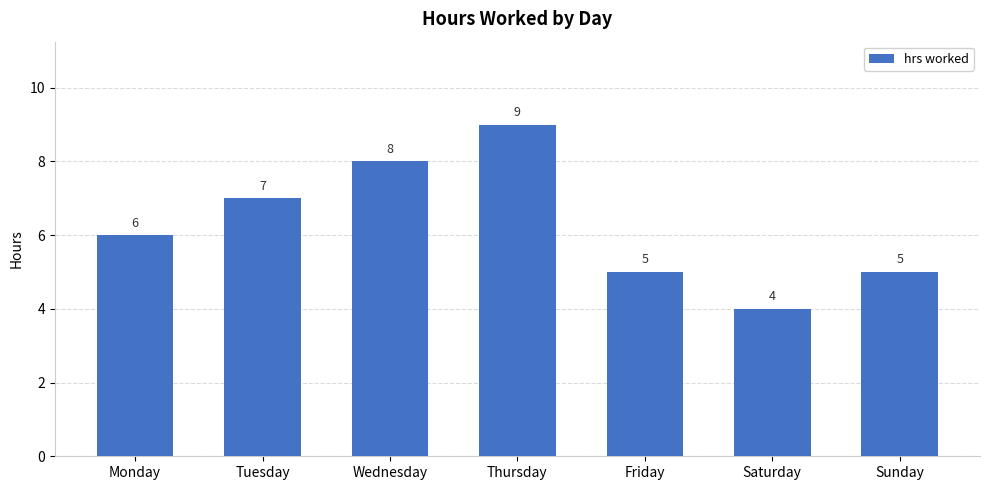

What is the value of the 5th bar from the left?

5